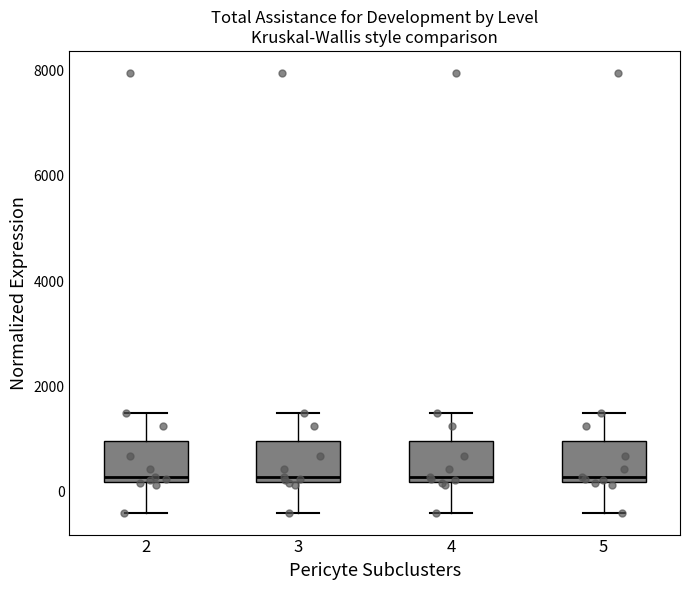

Reading left to right, transcribe this box plot: for each box, give where its median line is, the range the box spans, and where its two whiskers end, as read against the y-axis. The values are not printed on the chart, so give them approximately, as read against the axis.

2: median 200 (just above the box's lower edge), box 200 to 1000, whiskers -400 to 1400
3: median 200 (just above the box's lower edge), box 200 to 1000, whiskers -400 to 1400
4: median 200 (just above the box's lower edge), box 200 to 1000, whiskers -400 to 1400
5: median 200 (just above the box's lower edge), box 200 to 1000, whiskers -400 to 1400